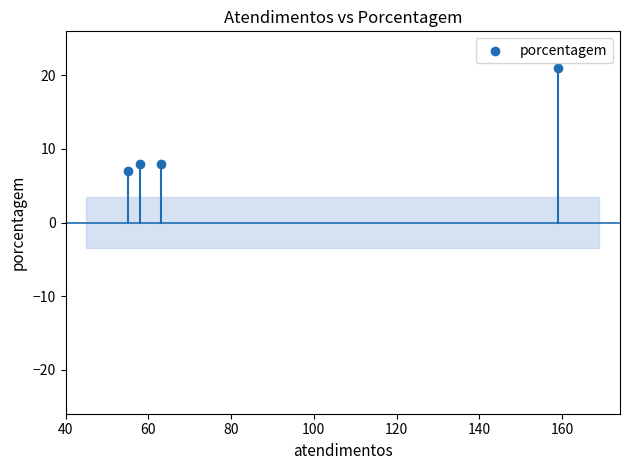

What is the average Y value?

11